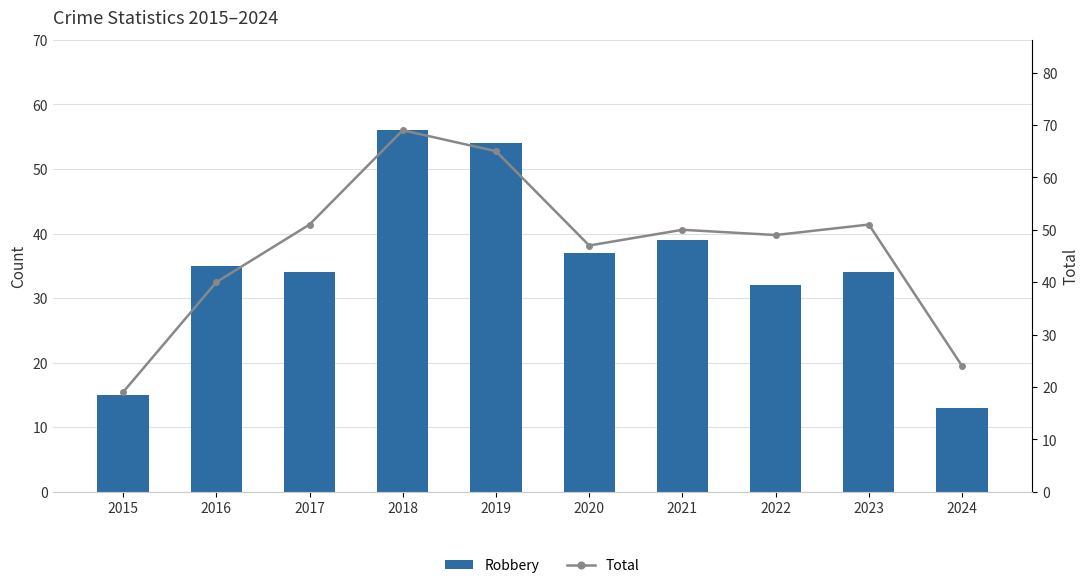

Is the value of Total at 2020 greater than the value of Robbery at 2021?

Yes